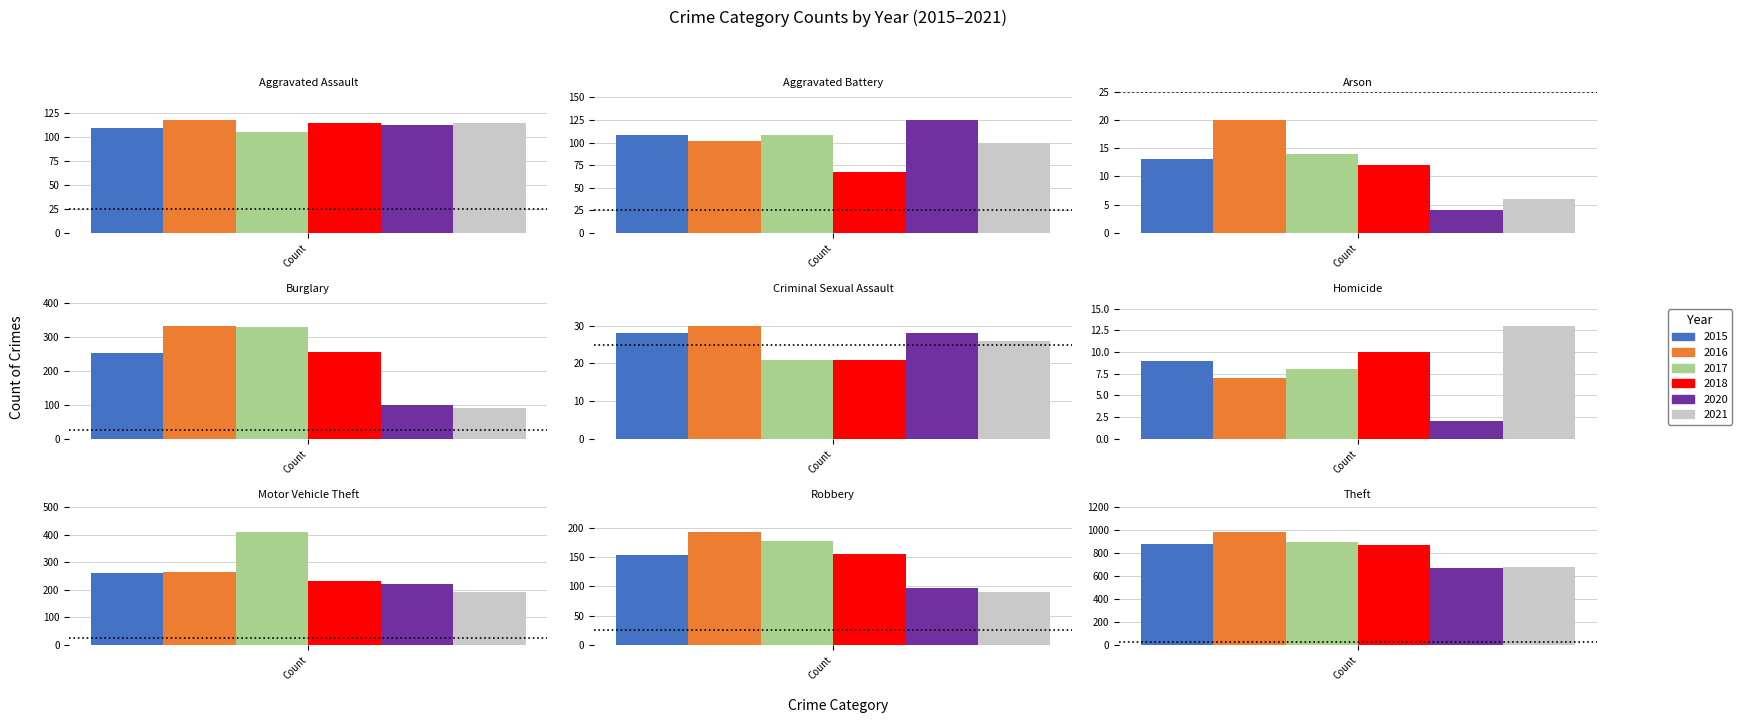

What is the difference between the 2017 values at Aggravated Assault and Motor Vehicle Theft?

306